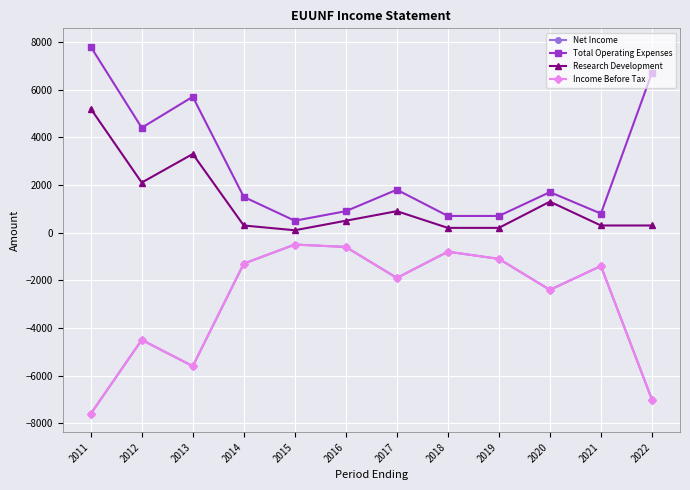

True or false: Net Income has a value of -7931 at 2012.

False